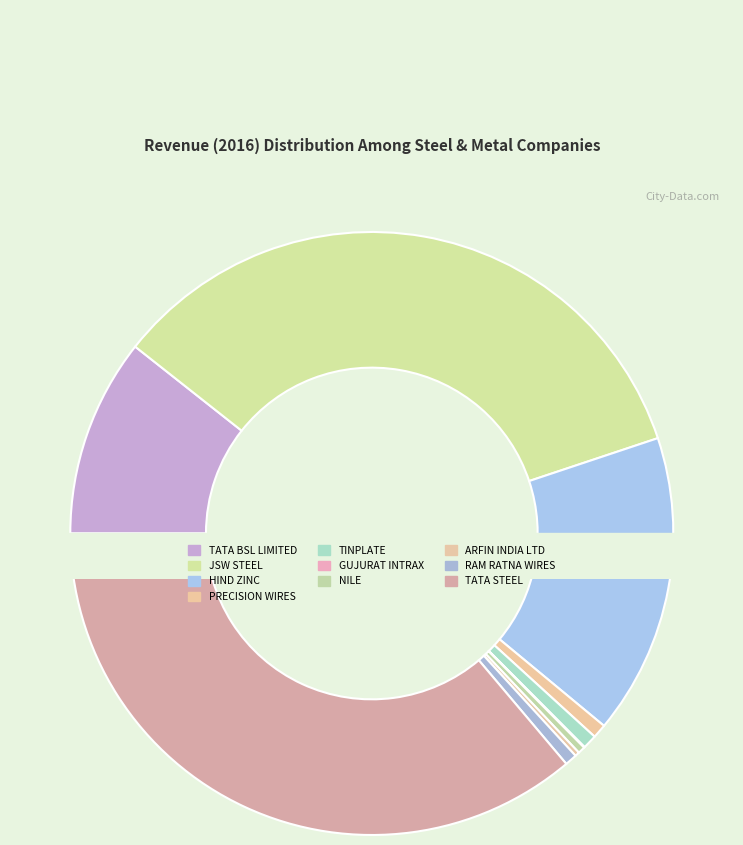

What is the largest slice in the pie chart?

TATA STEEL